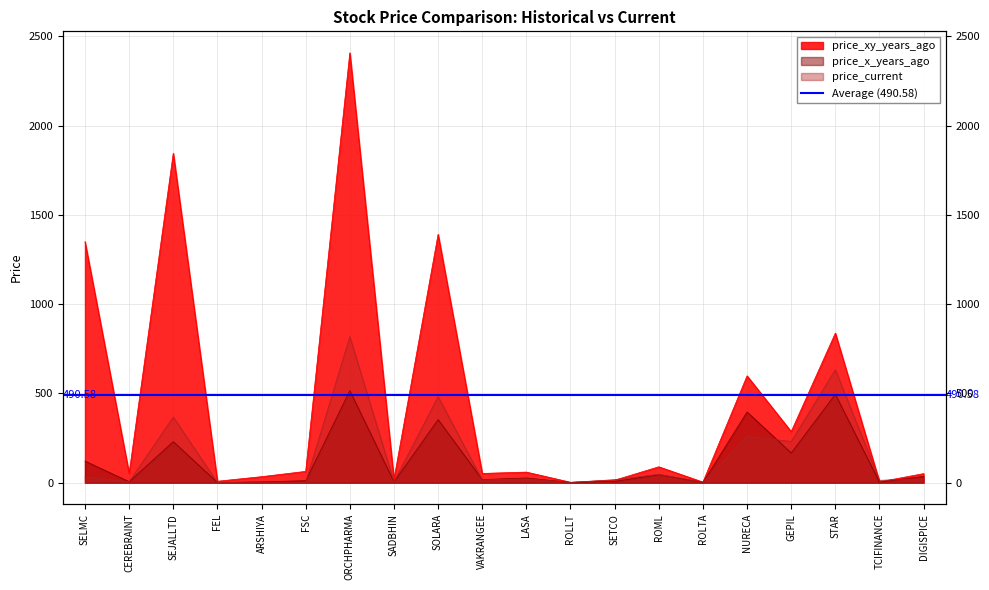

What is the sum of all price_xy_years_ago values?

9166.1